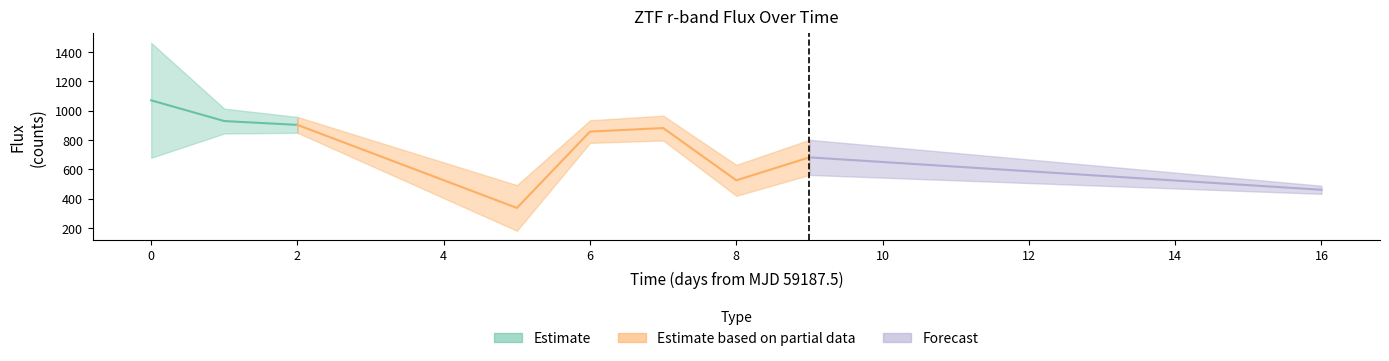

True or false: fluxerr and zp cross at least once.

False